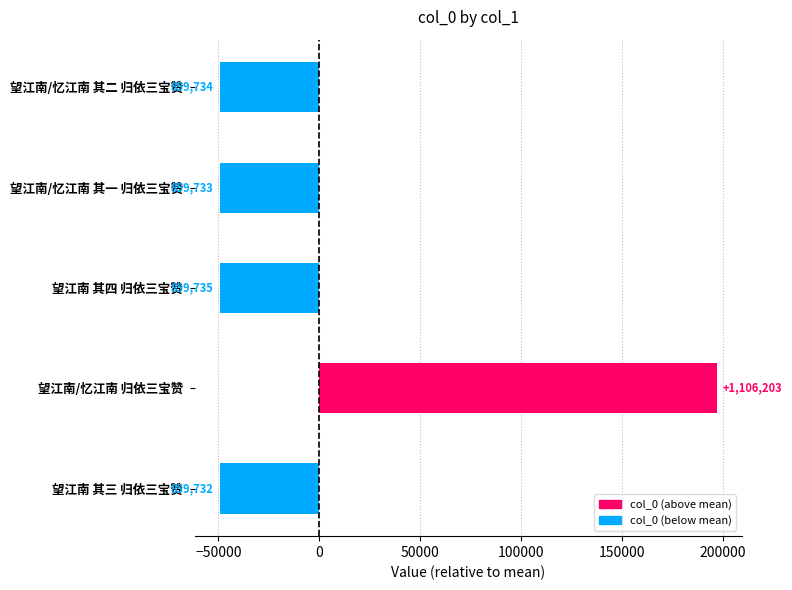

Rank the categories by value from highest to lowest.

望江南/忆江南 归依三宝赞, 望江南 其四 归依三宝赞, 望江南/忆江南 其二 归依三宝赞, 望江南/忆江南 其一 归依三宝赞, 望江南 其三 归依三宝赞